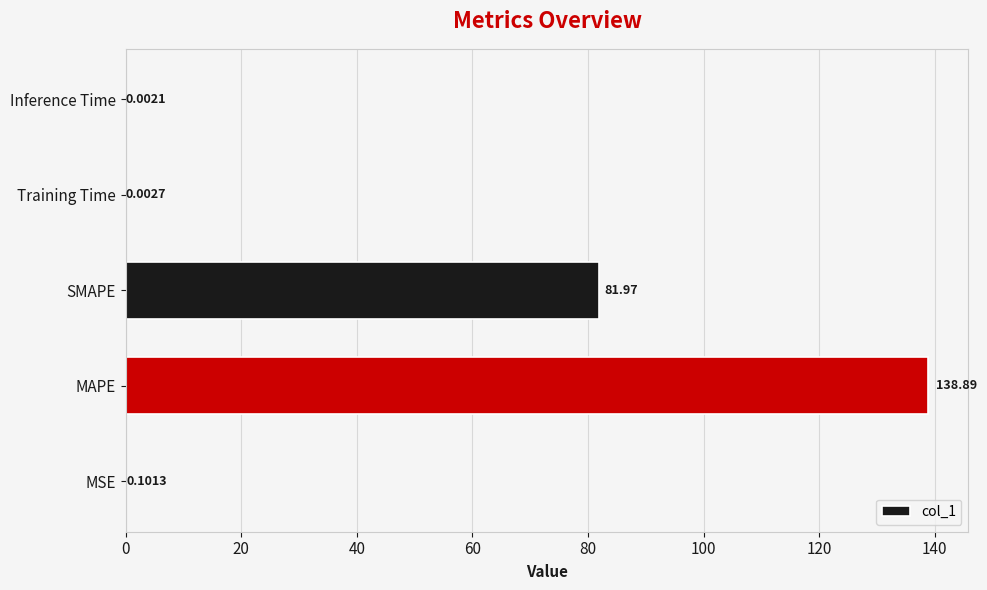

Does the chart contain stacked bars?

No